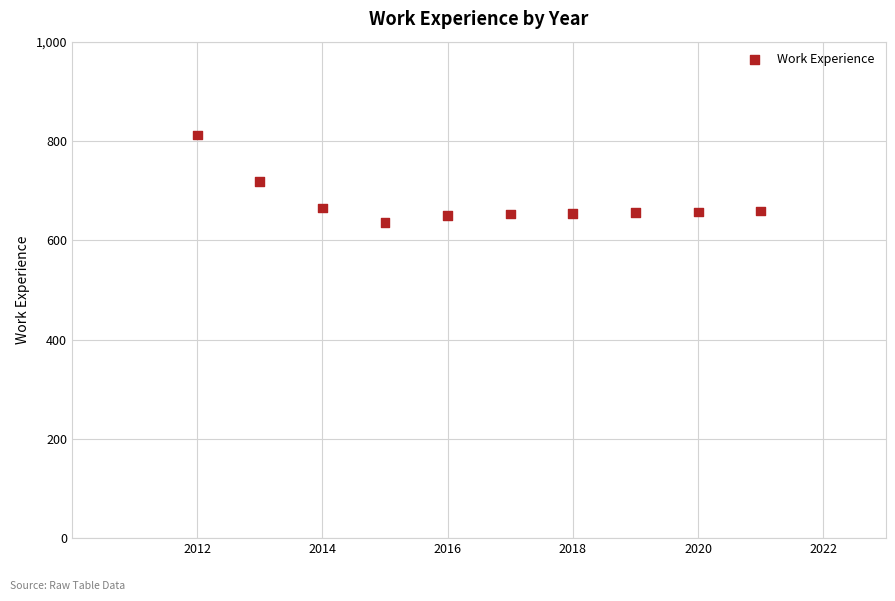

What is the range of X values (max minus min)?

9